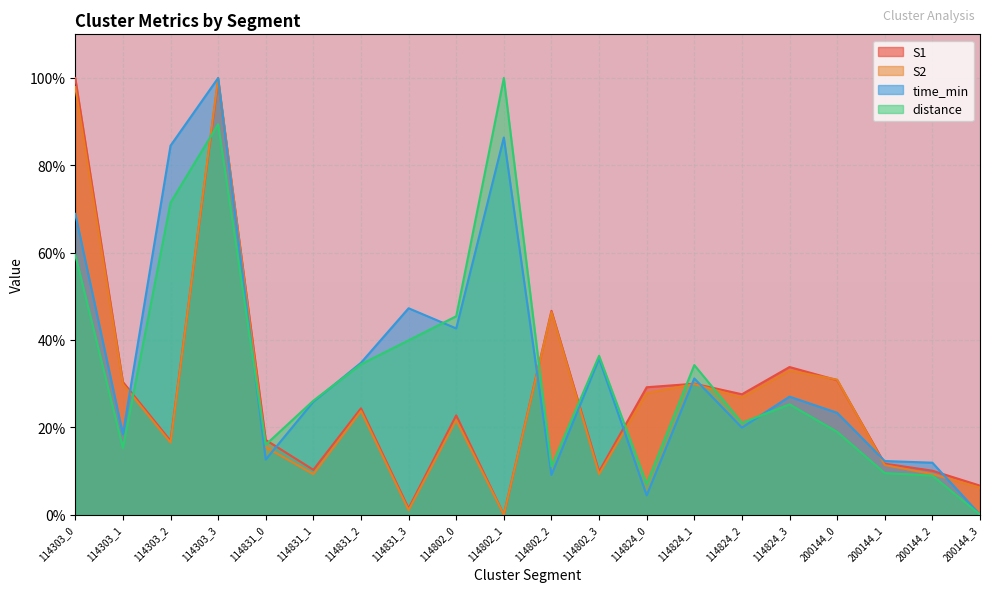

What is the greatest value displayed?

100.0